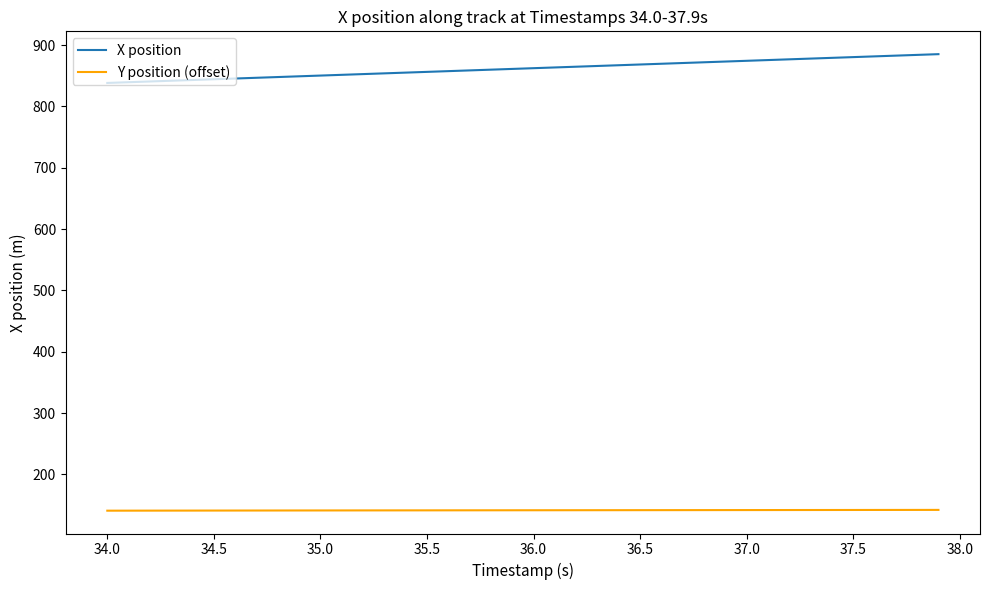

Which series has the widest spread of values?

X position